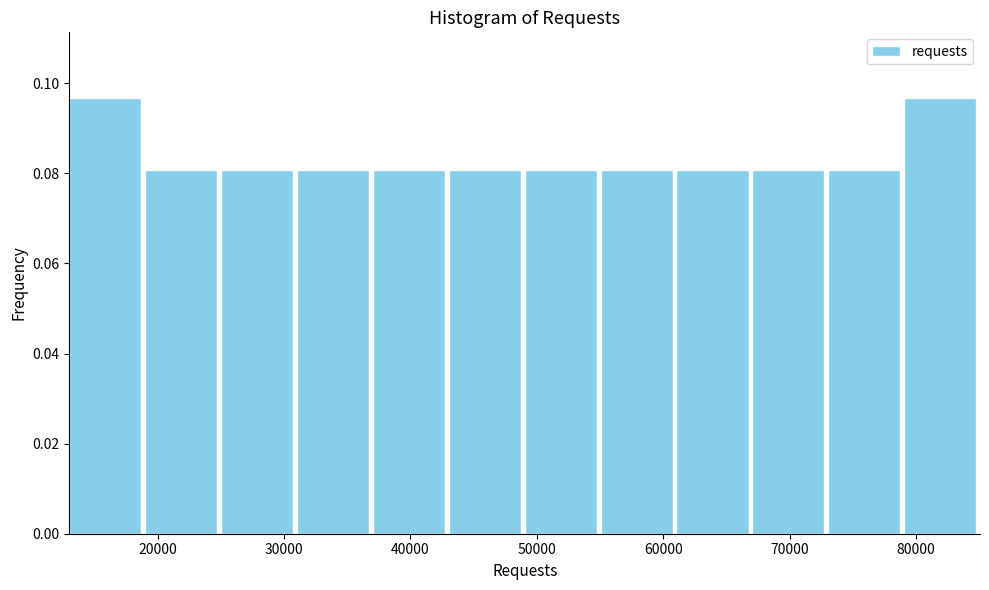

How tall is the bar that spans 61000 to 67000 on the x-axis? Neither the bar edges nor the heights are printed on the chart, so give them approximately, as read against the axes.

0.080